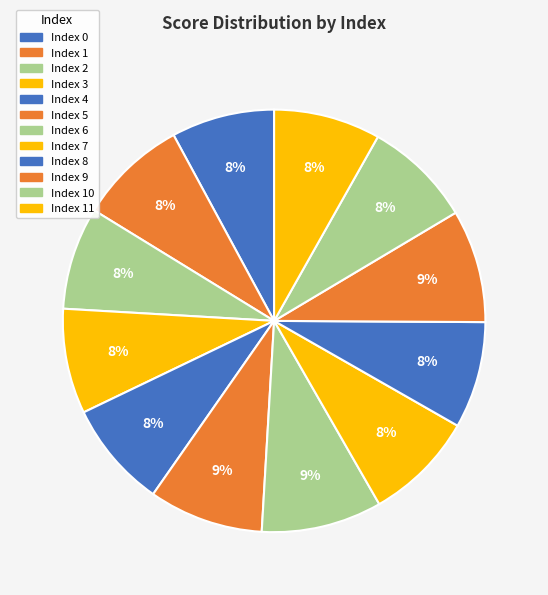

How many slices are in this pie chart?

12